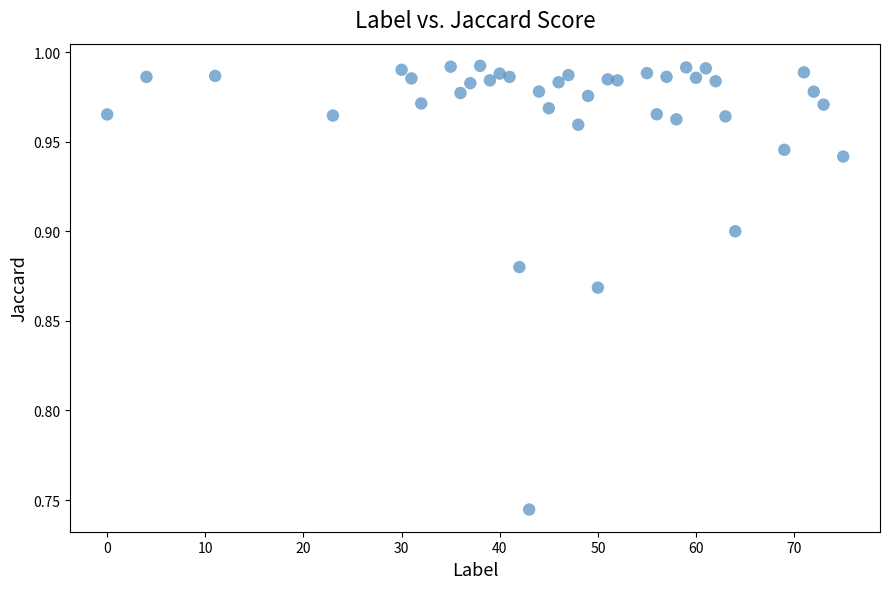

What is the range of X values (max minus min)?

75.0